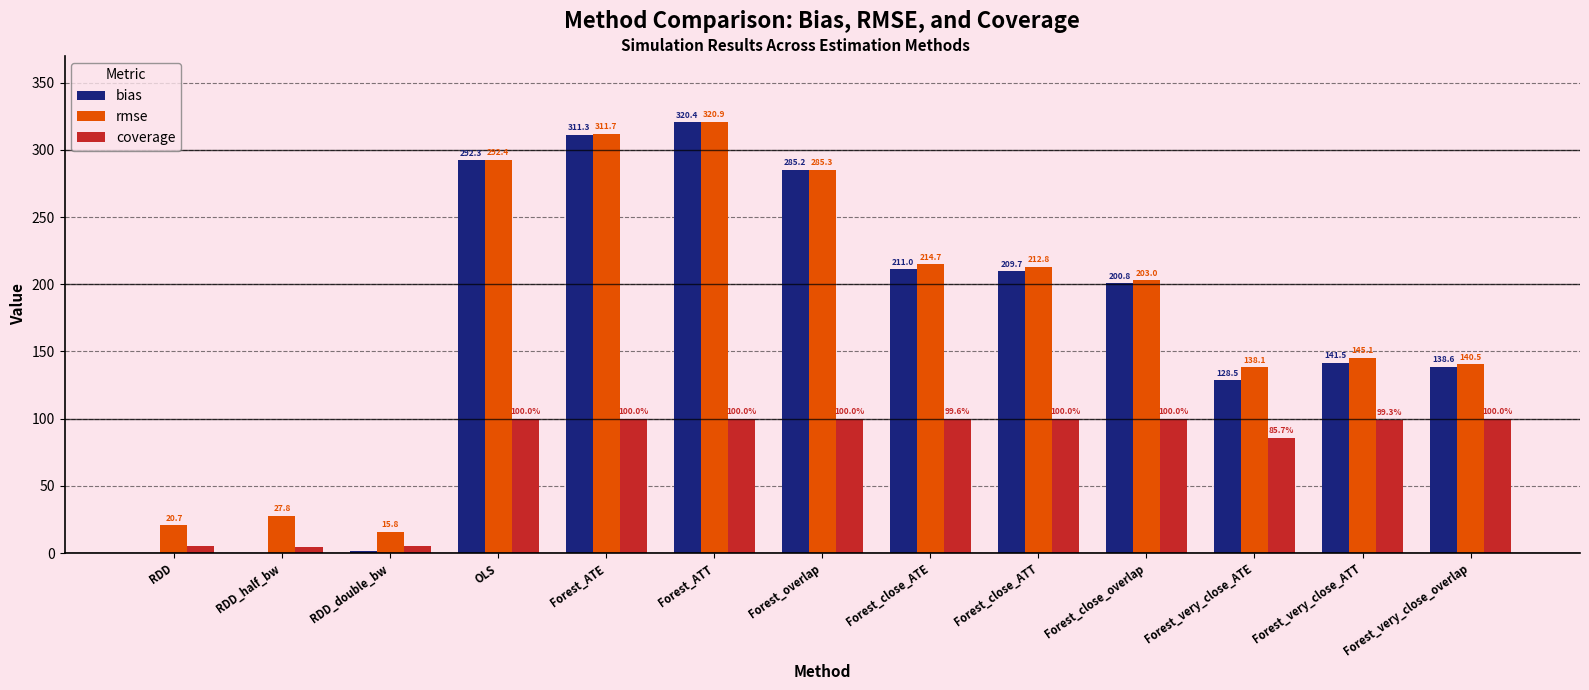

Which series has the largest total across all categories?

rmse